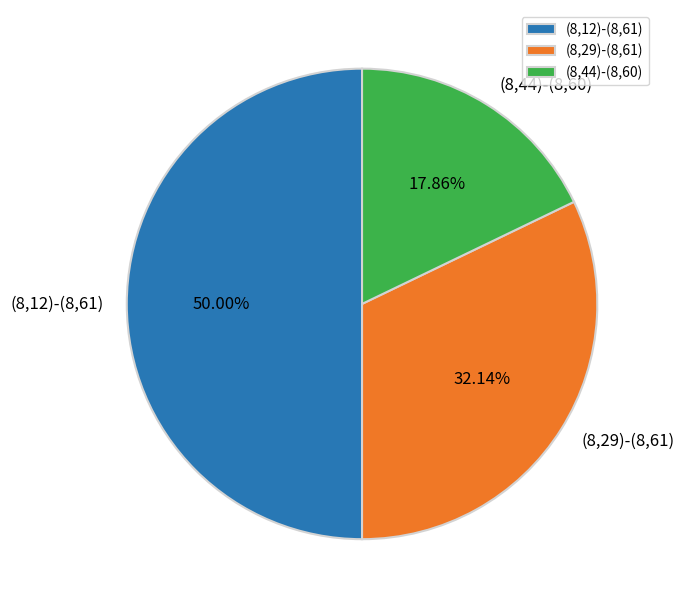

Does (8,44)-(8,60) account for over 50% of the chart?

No